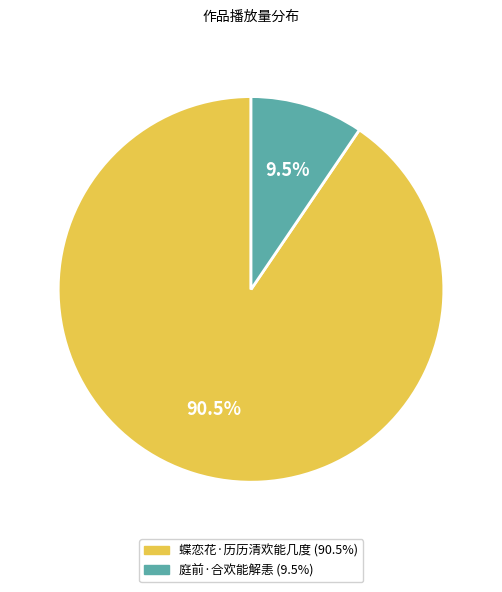

To the nearest percent, what is the difference between the 庭前·合欢能解恚 and 蝶恋花·历历清欢能几度 slice percentages?

81%